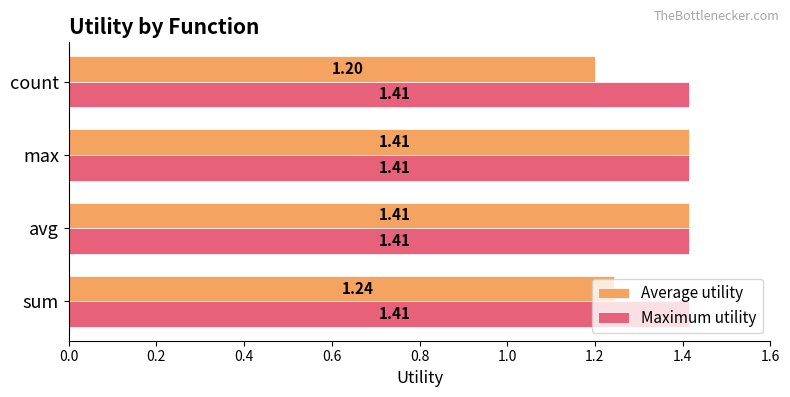

Rank the series at sum from lowest to highest value.

Average utility, Maximum utility